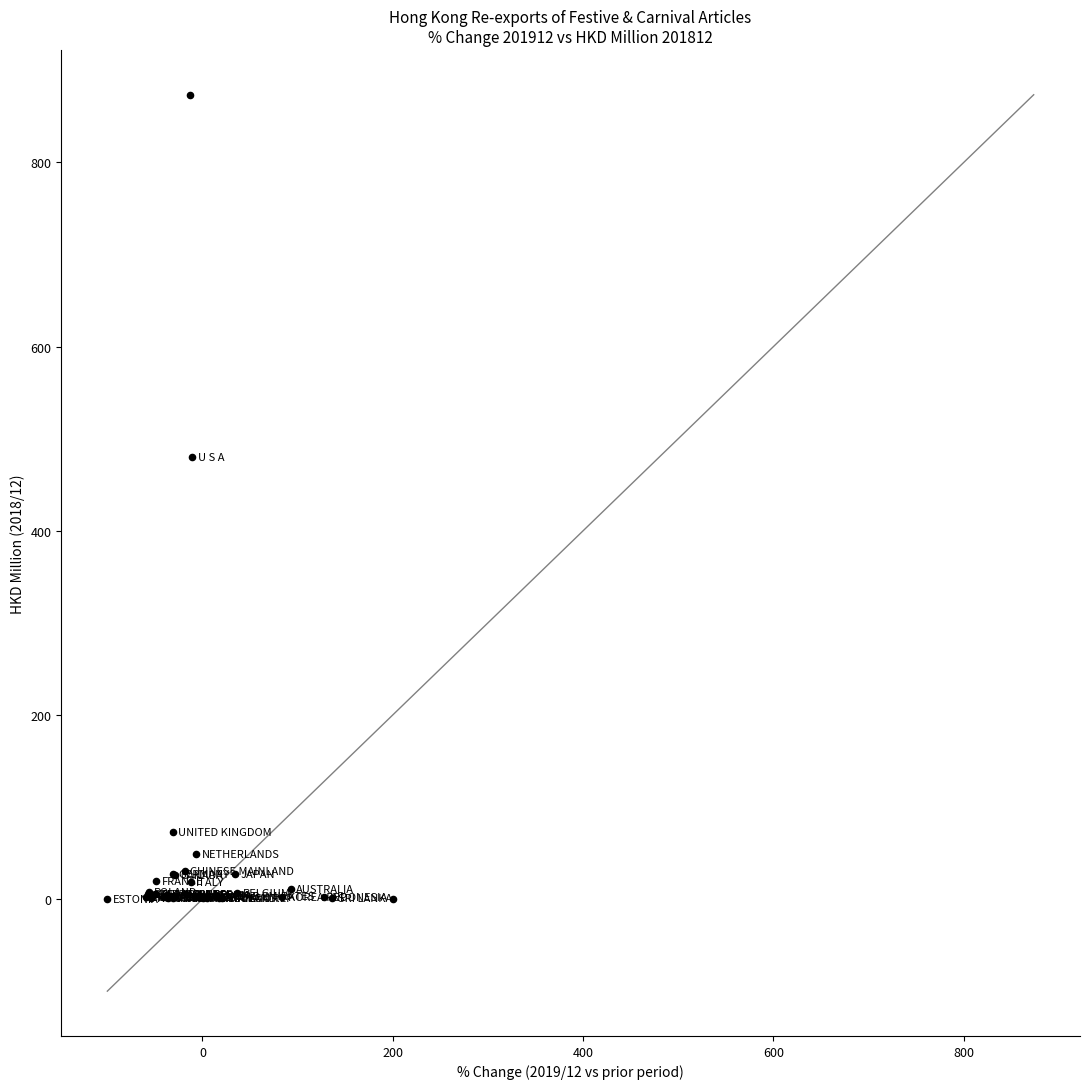

What Y value in the scatter plot is closest to 436?

480.0